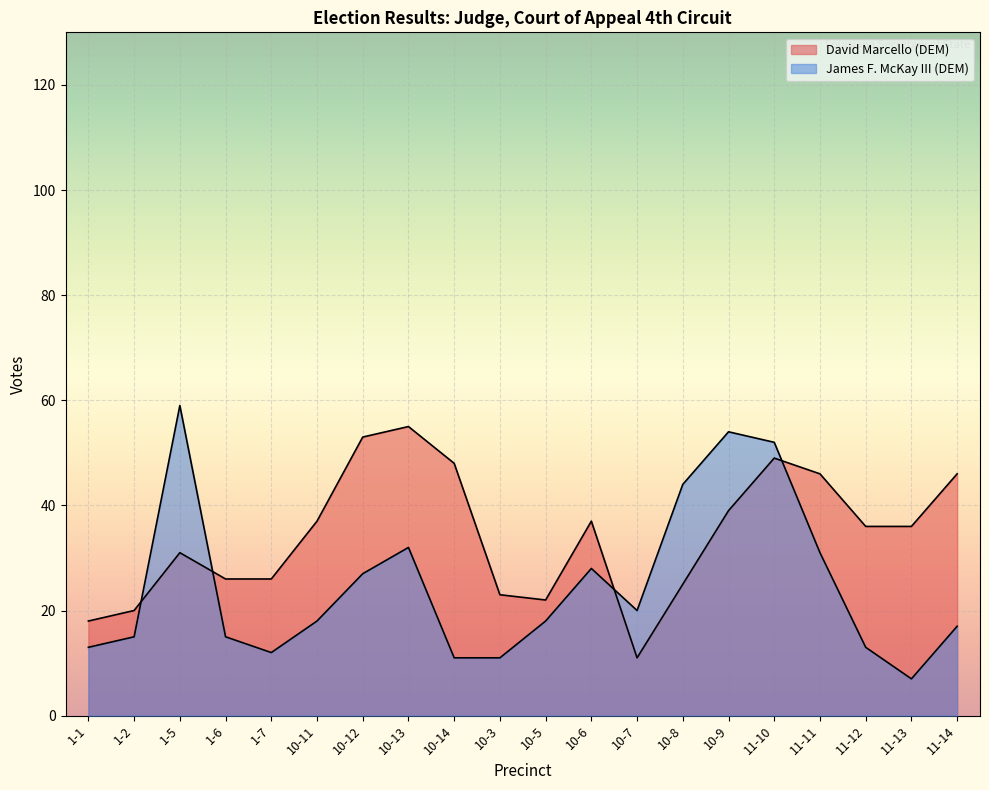

The value of David Marcello (DEM) at 10-11 is 37. True or false?

True